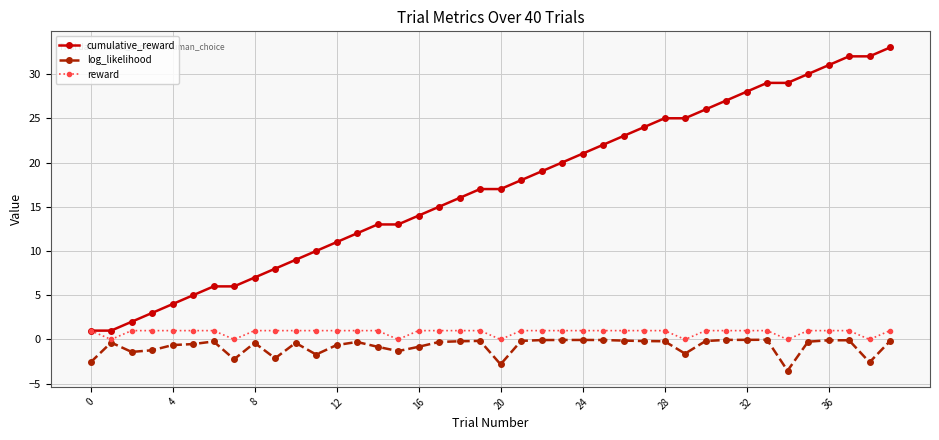

Which series has the largest total across all categories?

cumulative_reward